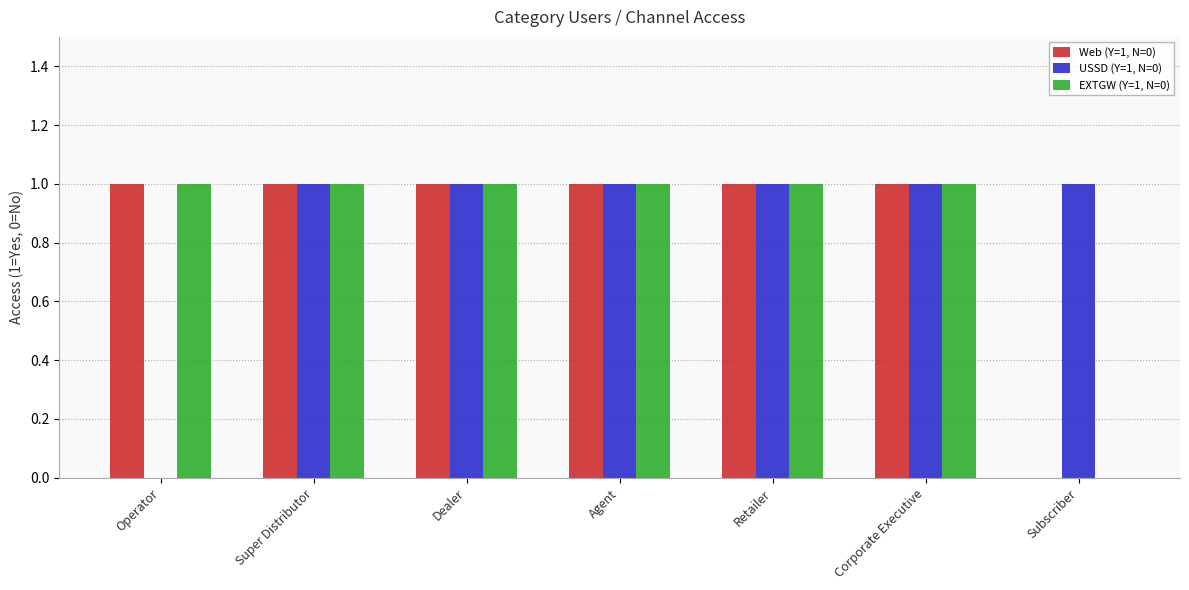

What are all the series names shown in the legend?

Web (Y=1, N=0), USSD (Y=1, N=0), EXTGW (Y=1, N=0)